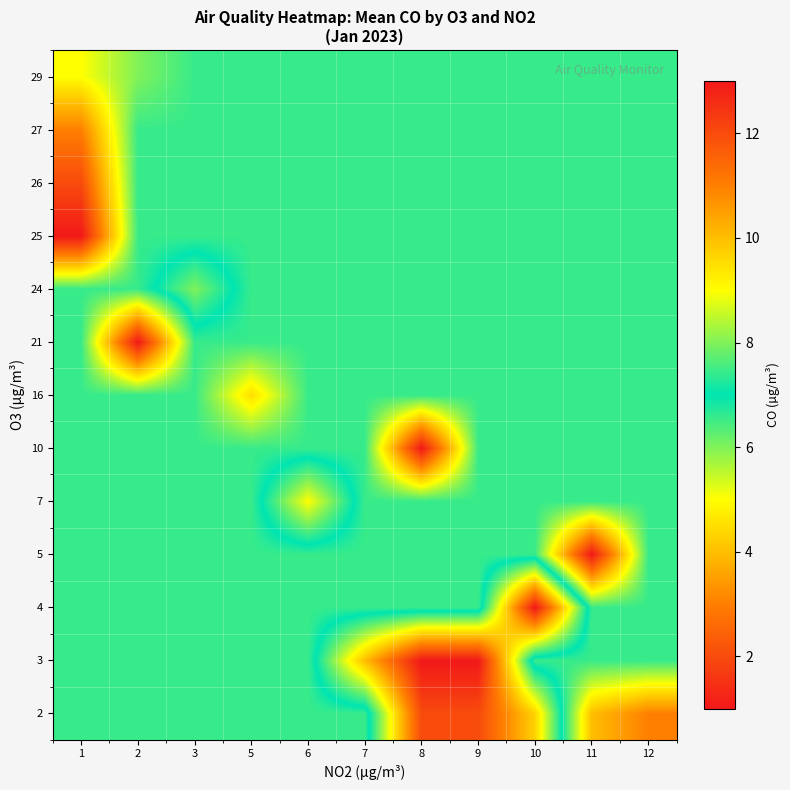

Which has a higher value, 1 or 12?

1